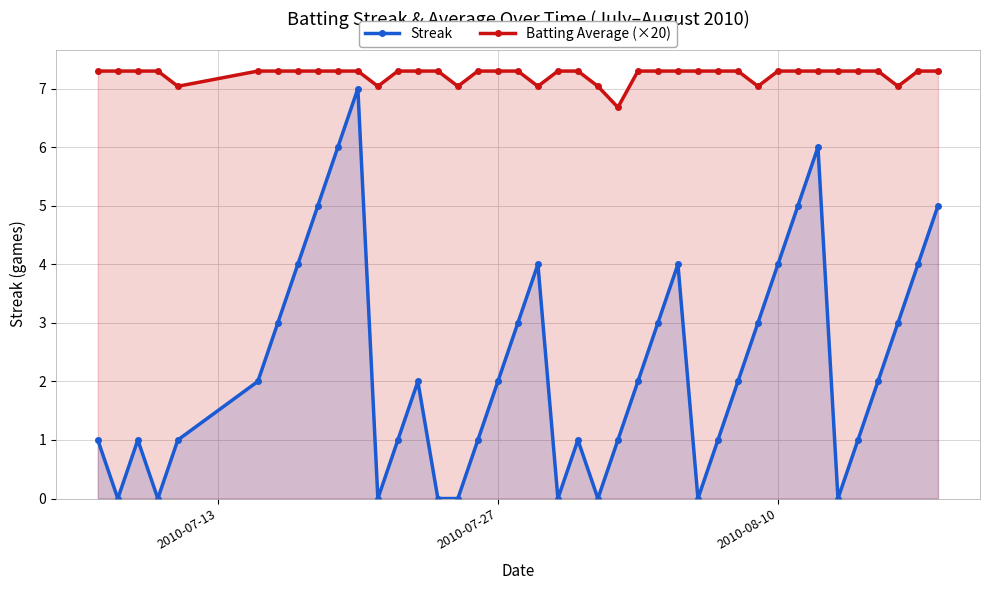

What is the minimum value for Batting Average (×20)?

6.7